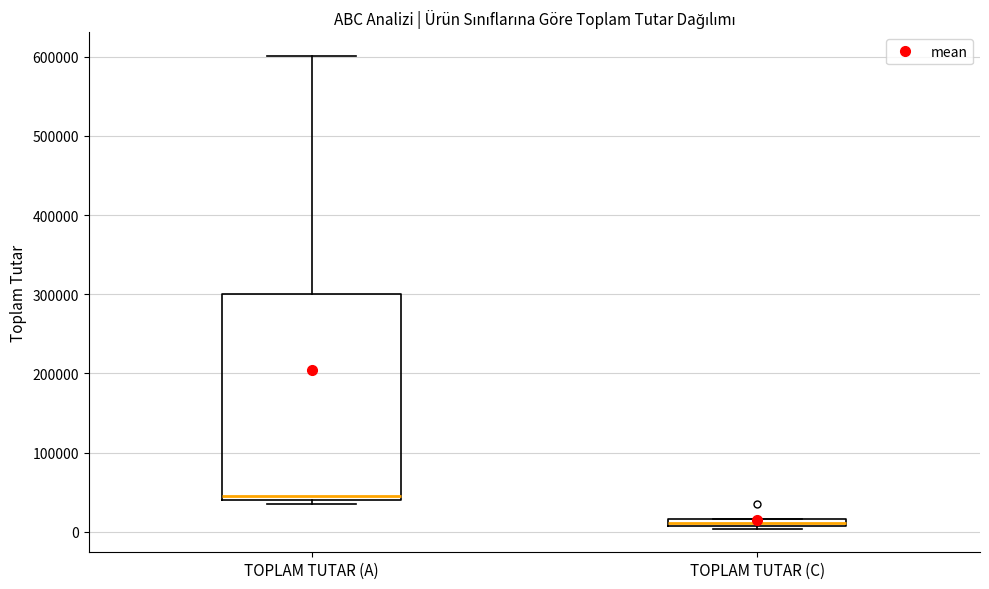

Comparing the boxes themselves (not the whiskers), which one is the tallest?

TOPLAM TUTAR (A)